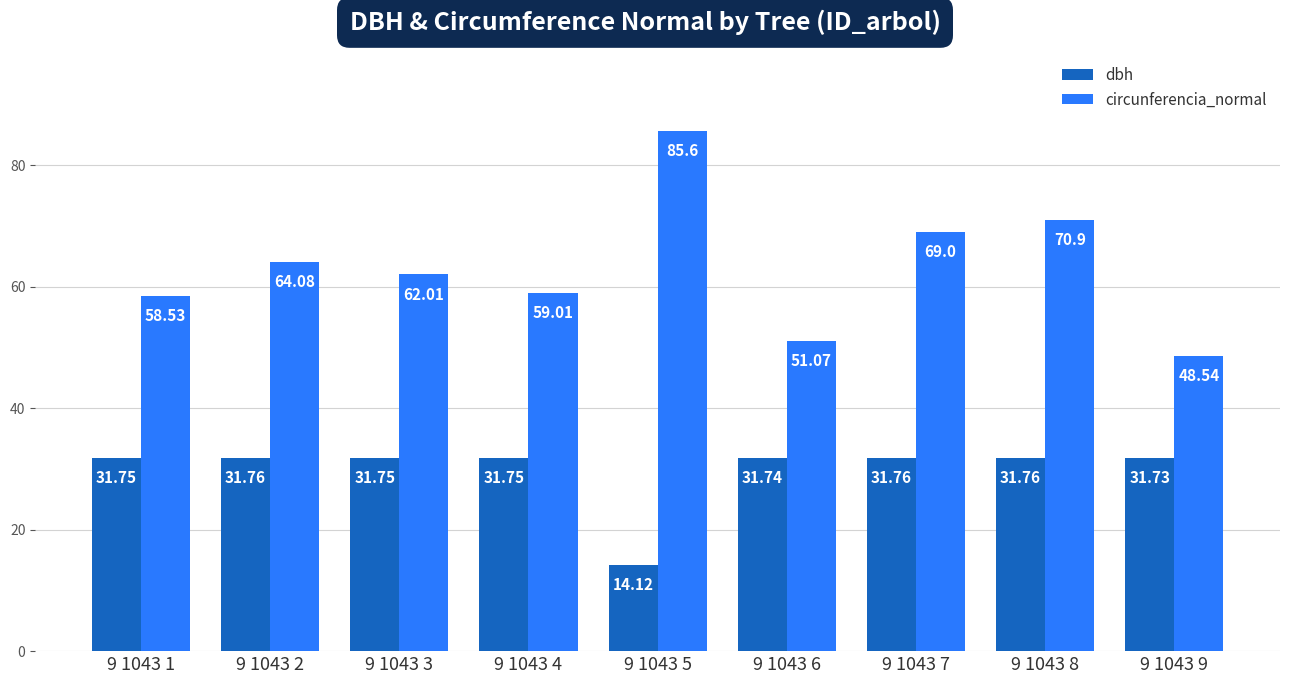

Reading left to right, transcribe all the data shown in this chart.

dbh: 9 1043 1=31.8	9 1043 2=31.8	9 1043 3=31.8	9 1043 4=31.8	9 1043 5=14.1	9 1043 6=31.7	9 1043 7=31.8	9 1043 8=31.8	9 1043 9=31.7
circunferencia_normal: 9 1043 1=58.5	9 1043 2=64.1	9 1043 3=62.0	9 1043 4=59.0	9 1043 5=85.6	9 1043 6=51.1	9 1043 7=69.0	9 1043 8=70.9	9 1043 9=48.5